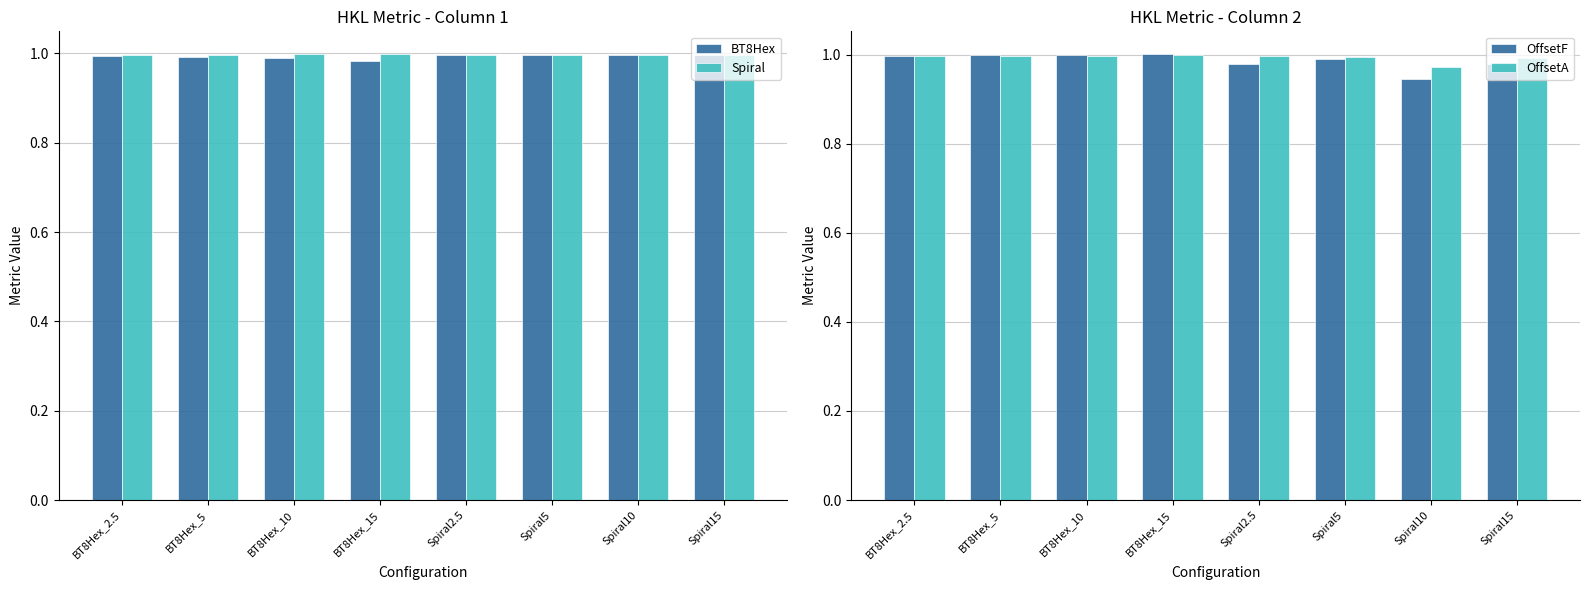

The Spiral series shows 1.0 at BT8Hex_5. True or false?

True